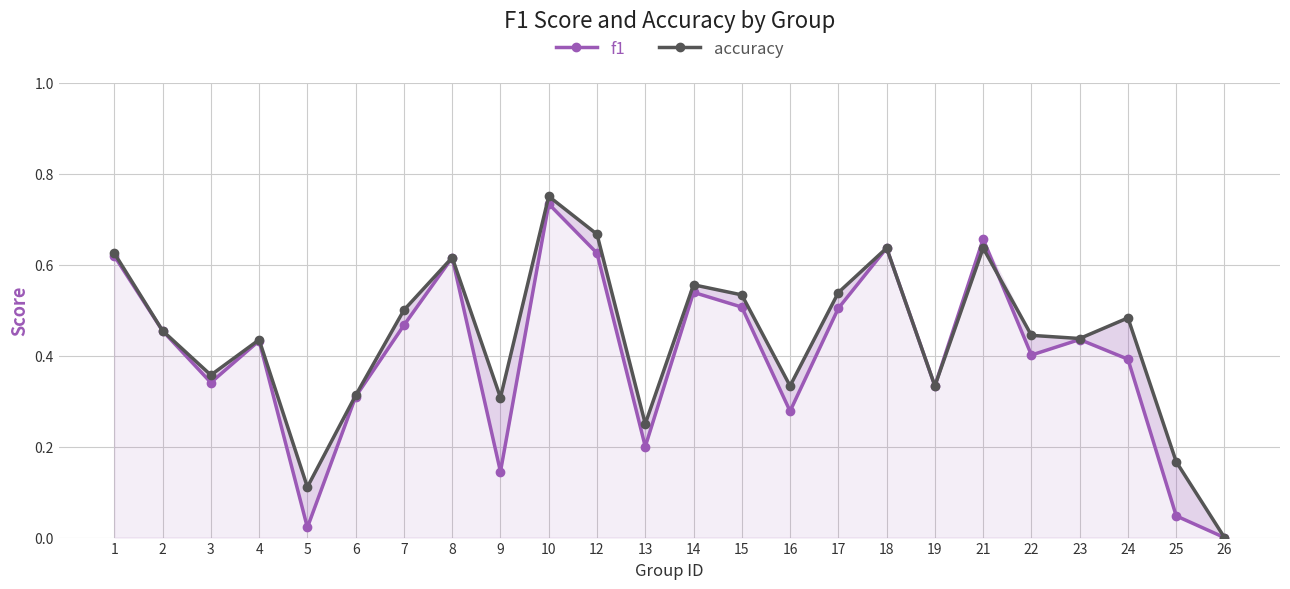

Which series has the widest spread of values?

accuracy